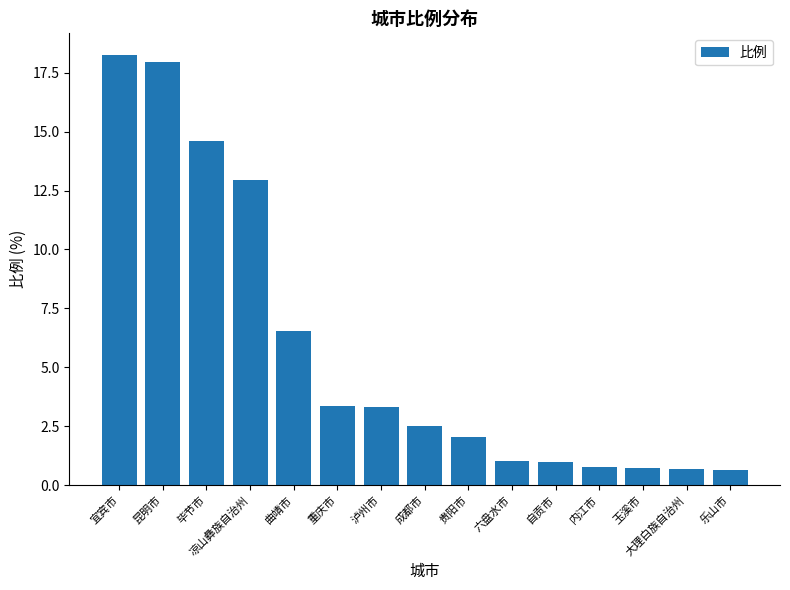

What is the smallest value displayed?

0.6